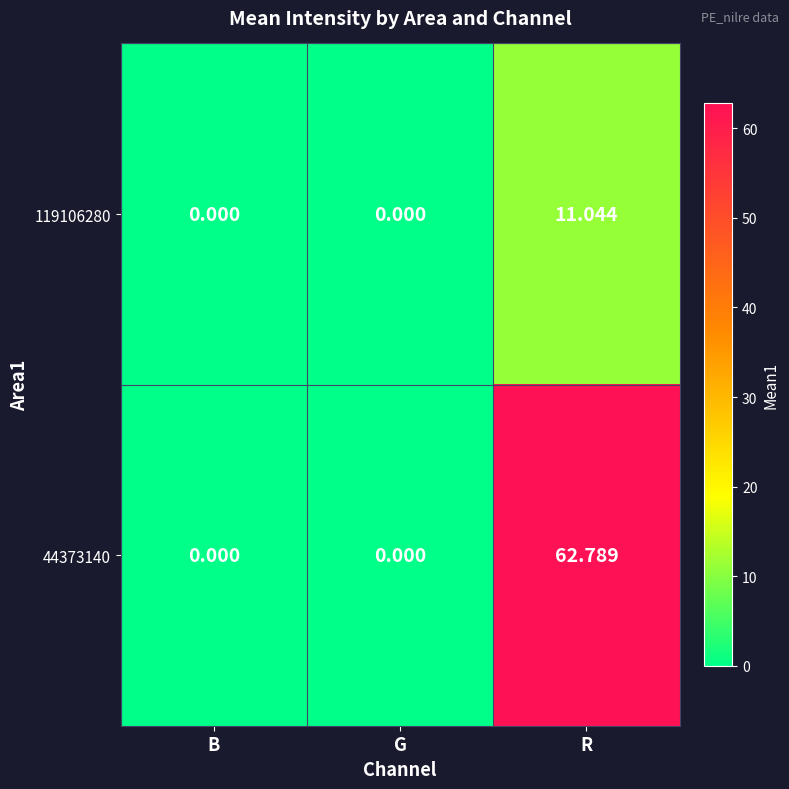

Which category has the highest value in the 119106280 series?

R